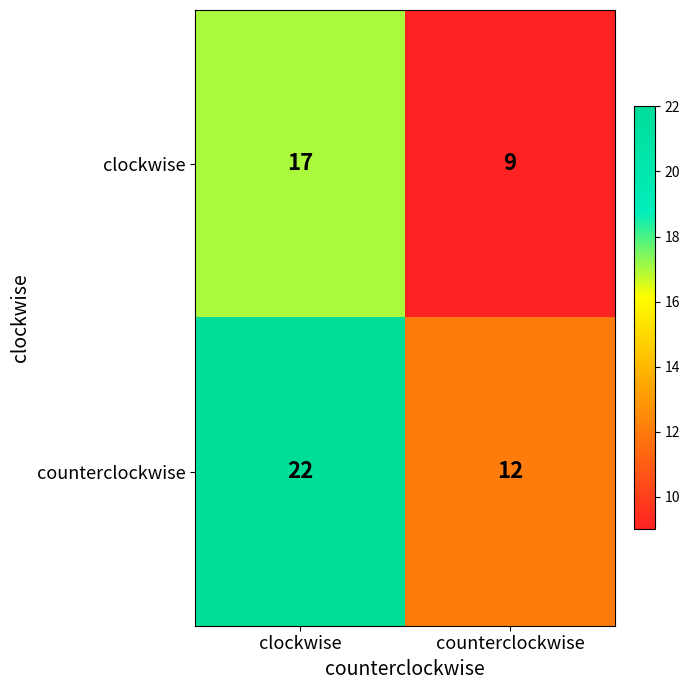

What value does the counterclockwise series have at counterclockwise, to the nearest 5?

10